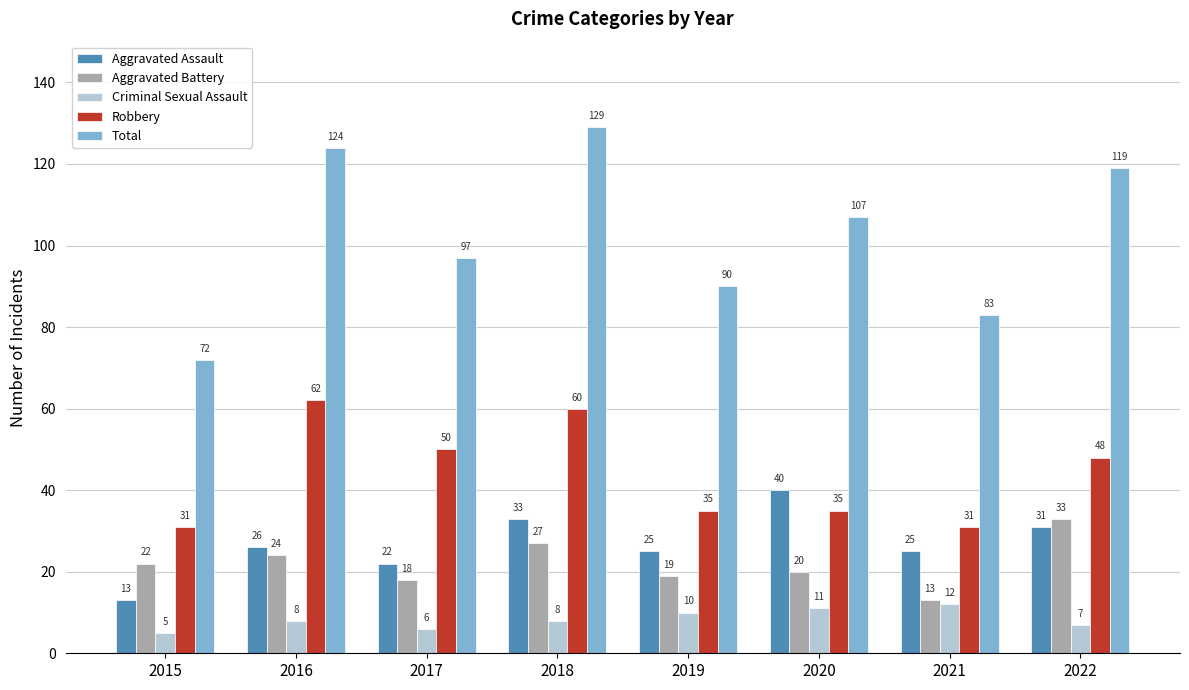

List the series in order of their peak value, highest first.

Total, Robbery, Aggravated Assault, Aggravated Battery, Criminal Sexual Assault